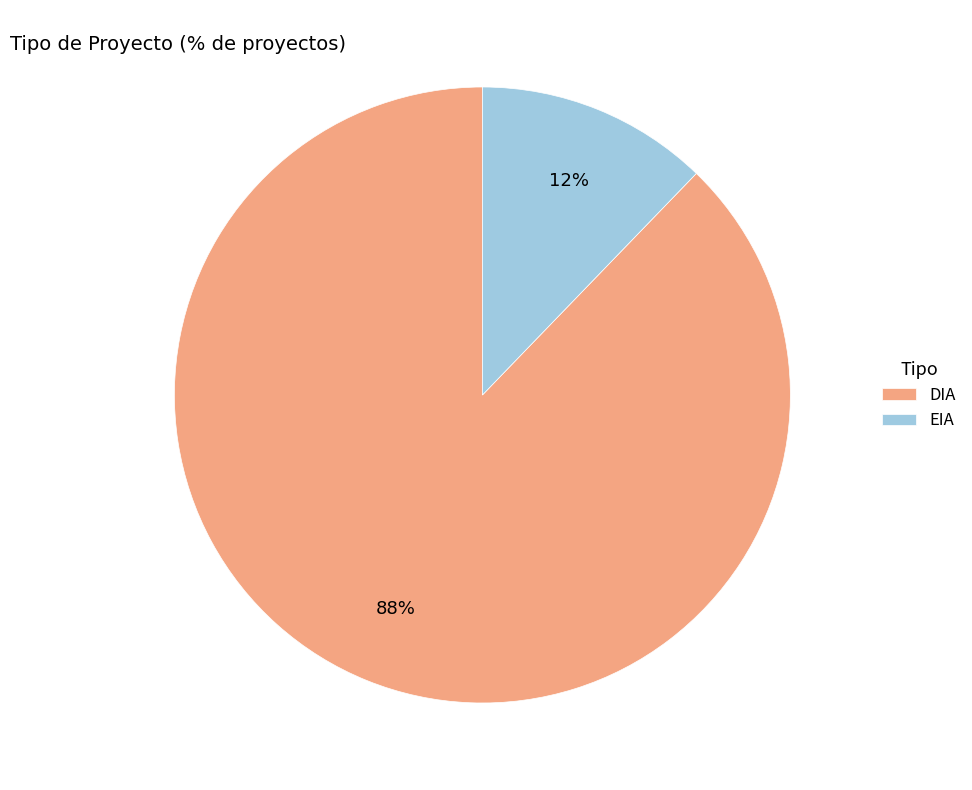

The EIA slice represents 12% of the pie. True or false?

True